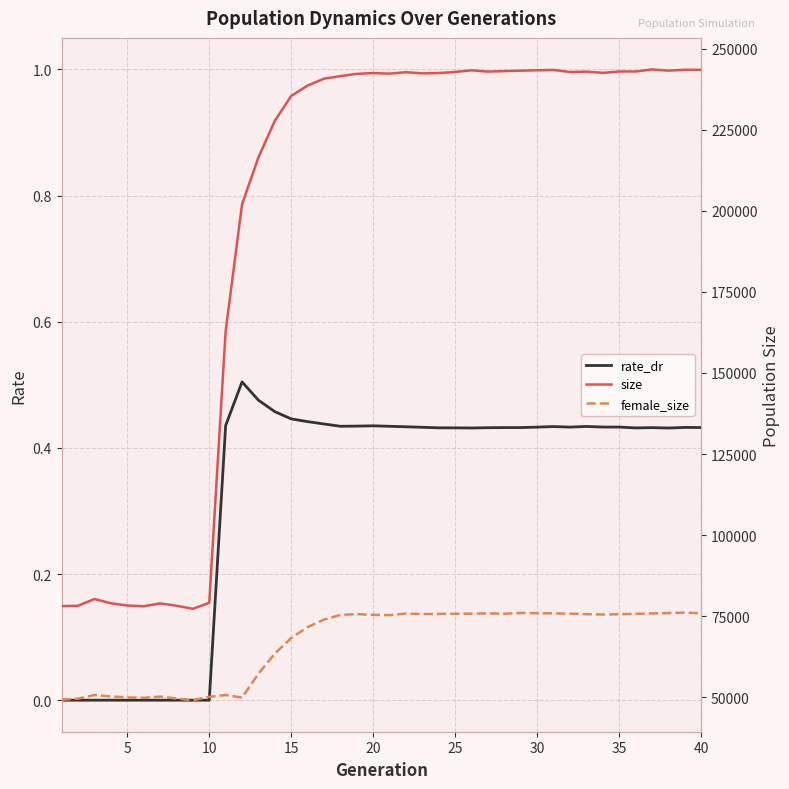

What is the maximum value shown in the chart?

243644.0